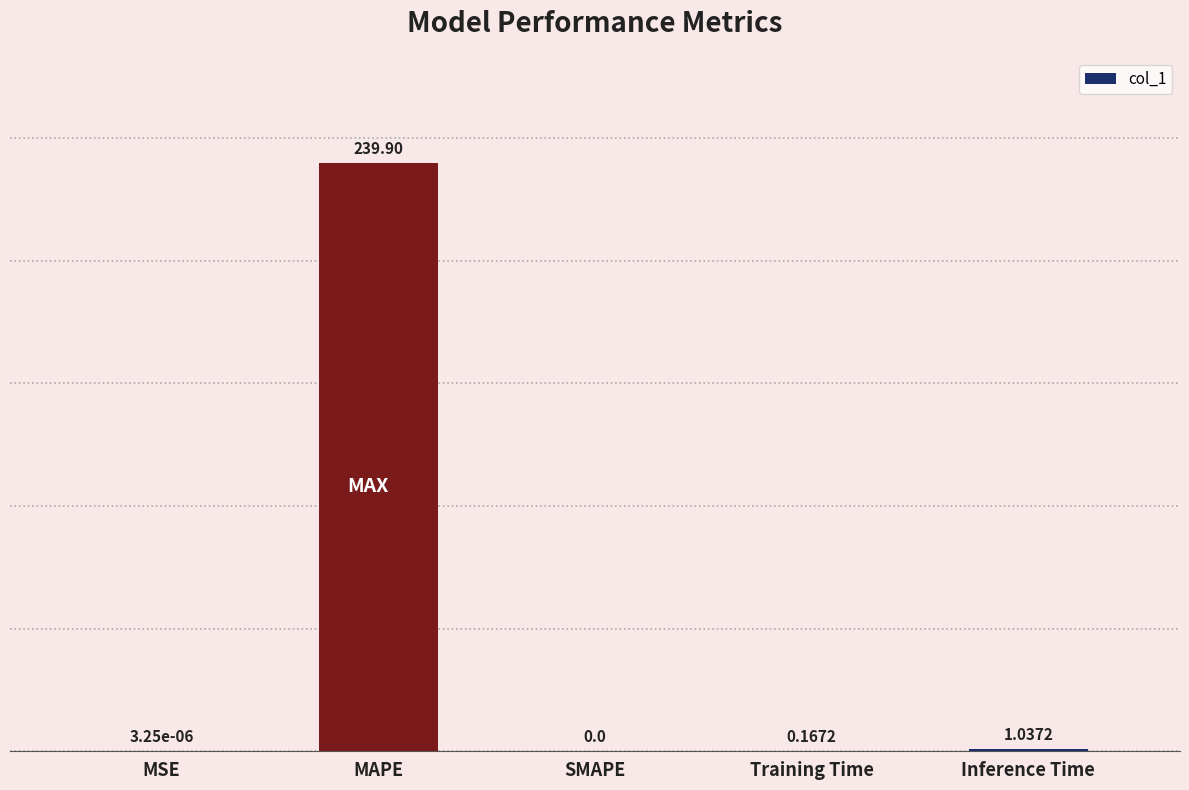

True or false: the data shows 239.9 at MAPE.

True